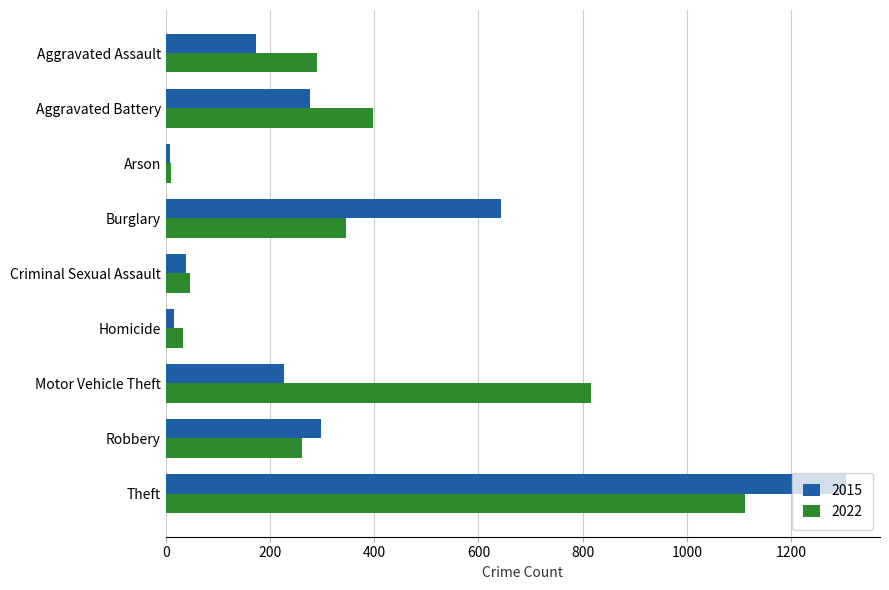

How many data points in 2022 are less than 291?

4